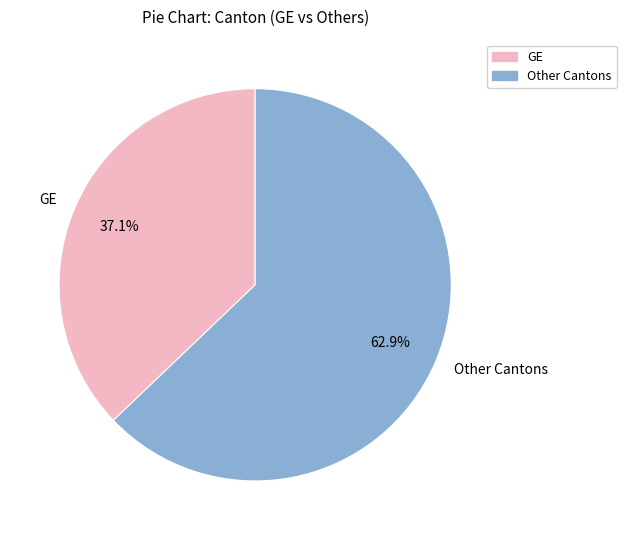

Count the number of slices in the pie.

2